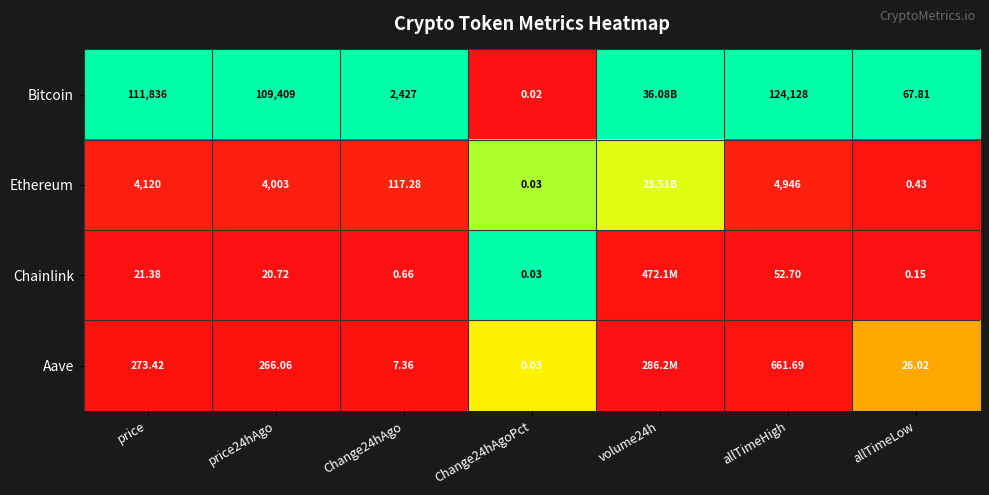

What is the total value across all series at price24hAgo?

113698.8